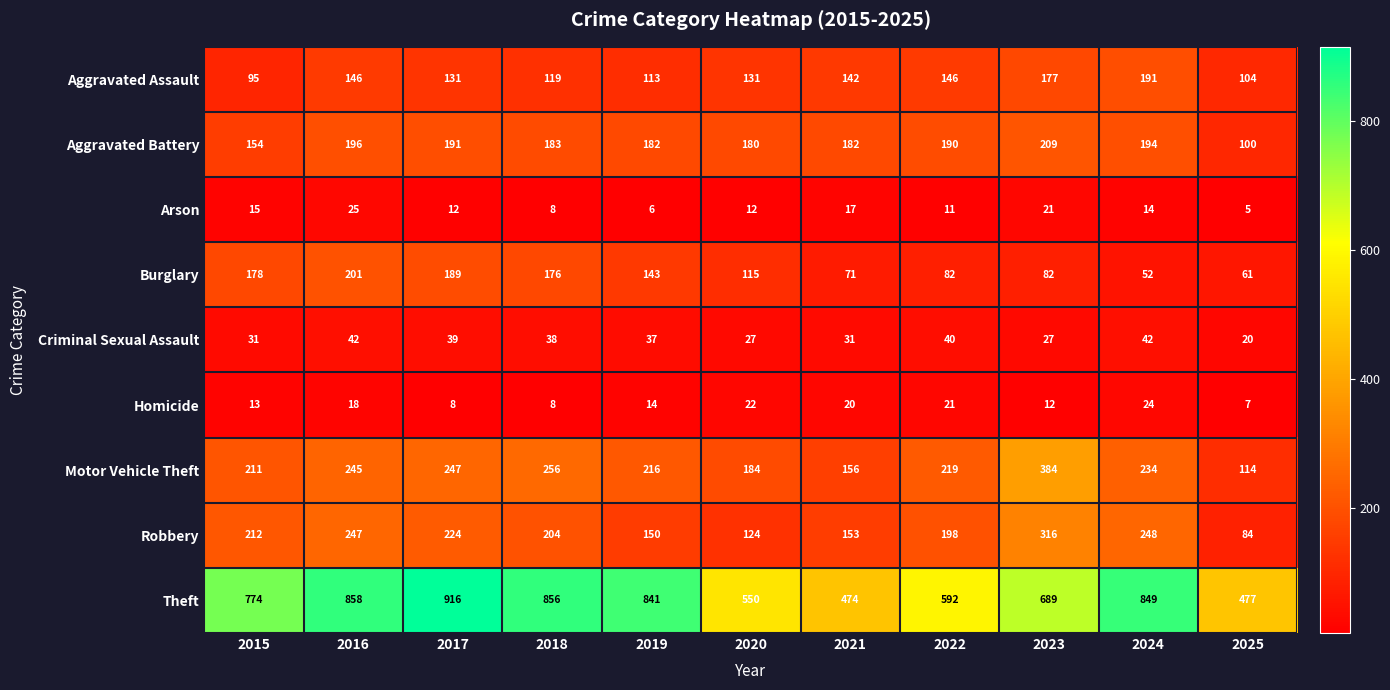

Which series changed the most between 2019 and 2021?

Theft